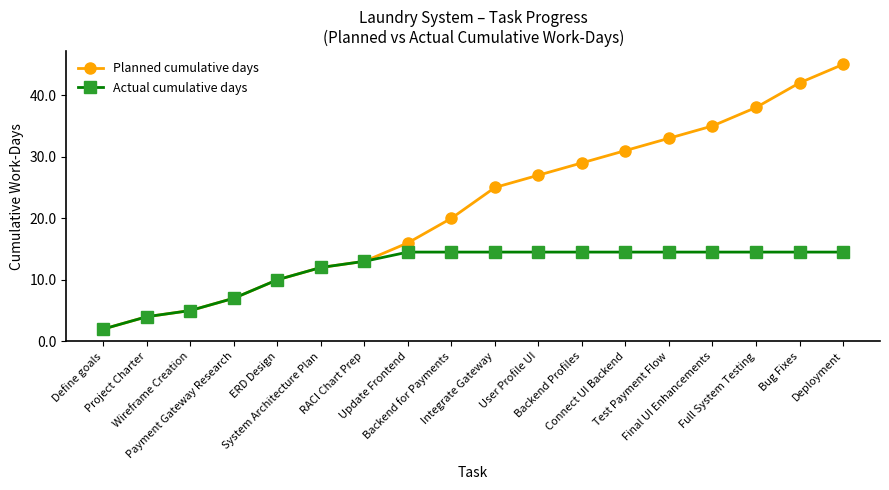

Rank the series by their maximum value, from lowest to highest.

Actual cumulative days, Planned cumulative days